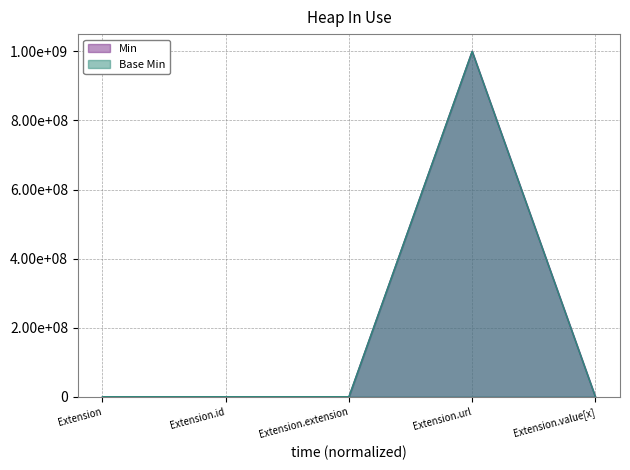

Which series has the largest range (max minus min)?

Min